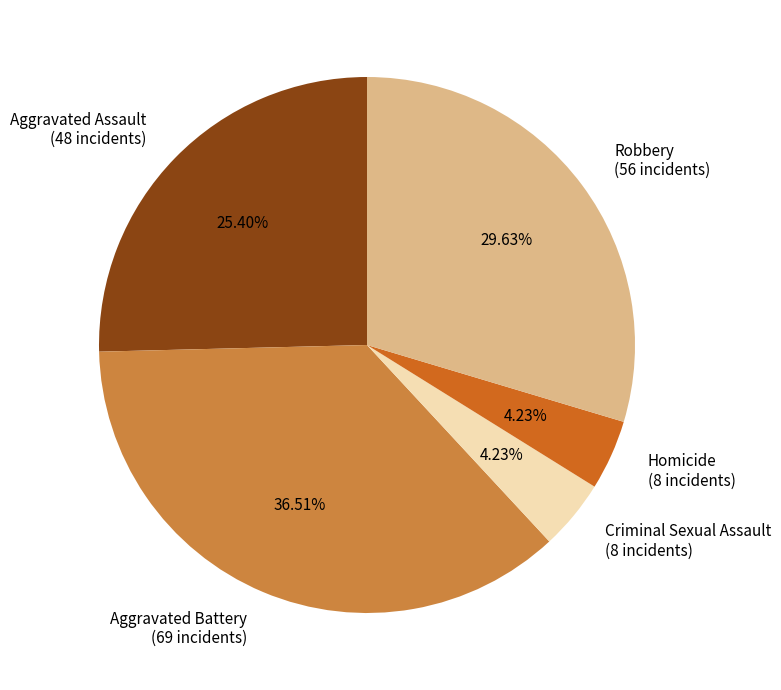

What is the largest slice in the pie chart?

Aggravated Battery